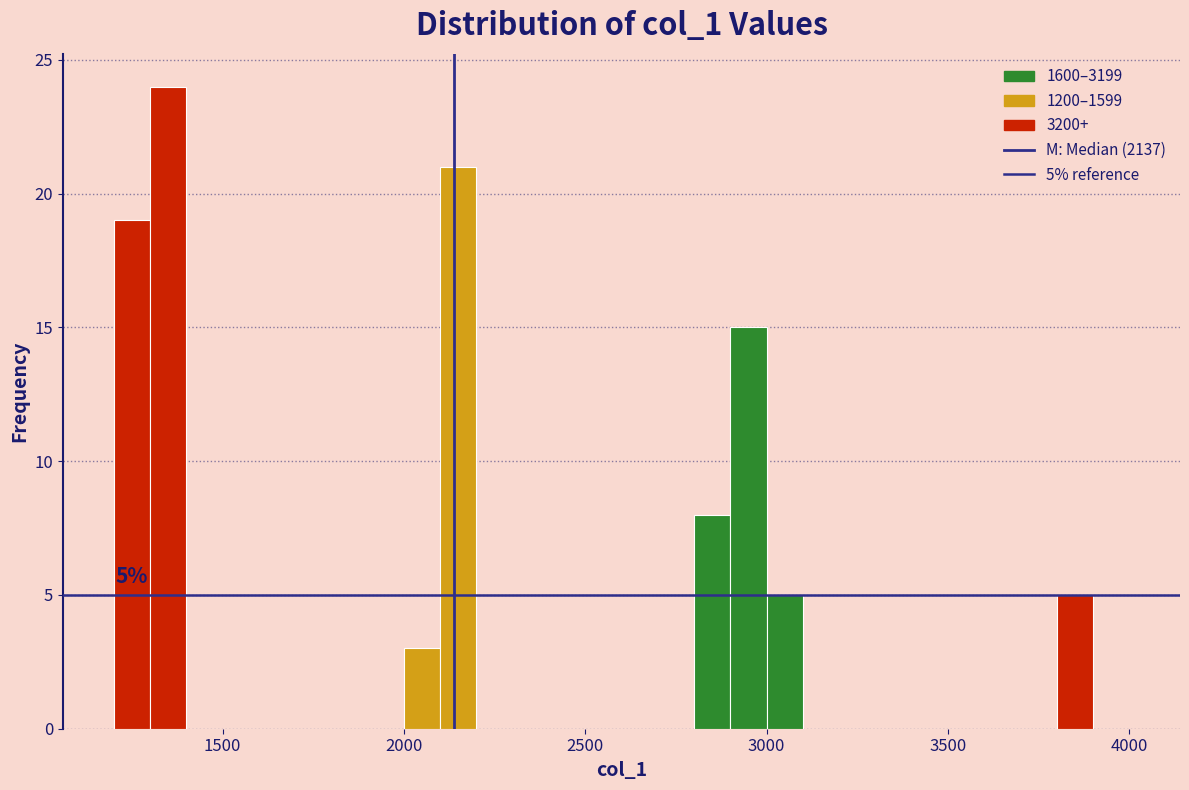

Read against the x-axis, roughly where is the centre of the tallest bar?

1350